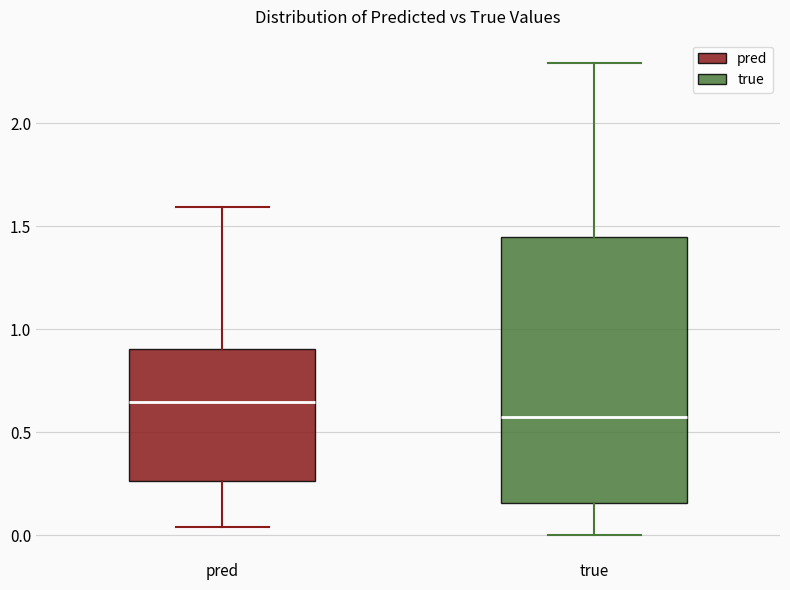

Which box's median line is the highest?

pred